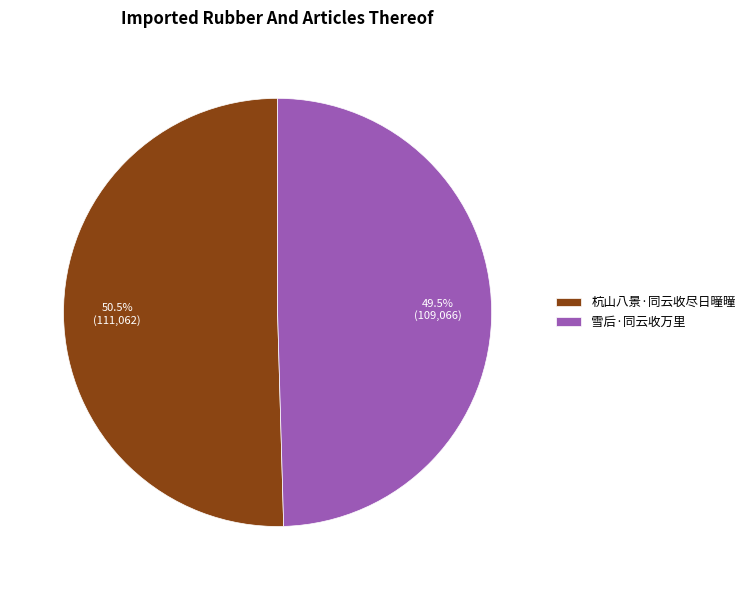

Which has a higher value, 雪后·同云收万里 or 杭山八景·同云收尽日曈曈?

杭山八景·同云收尽日曈曈